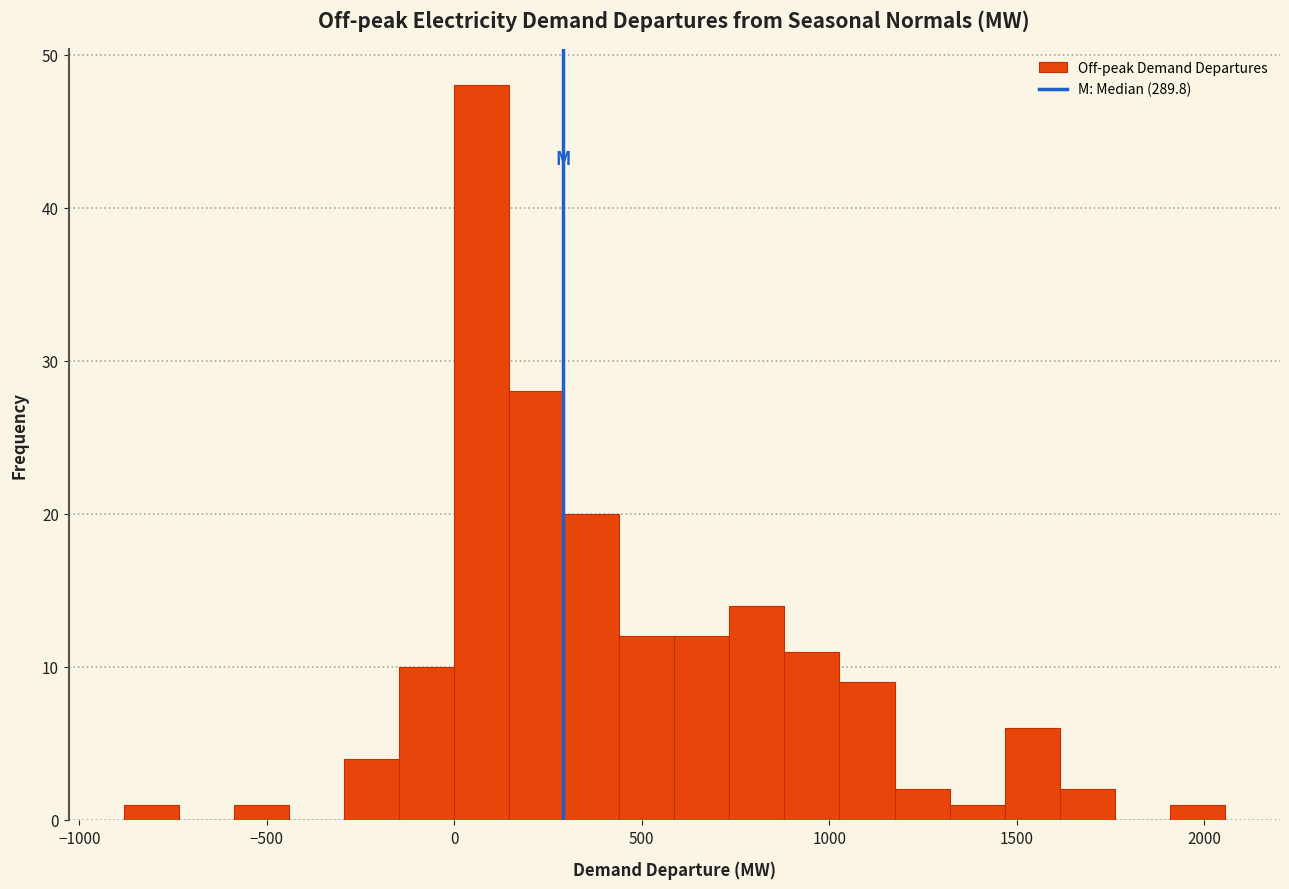

Read against the x-axis, roughly where is the centre of the tallest bar?

50